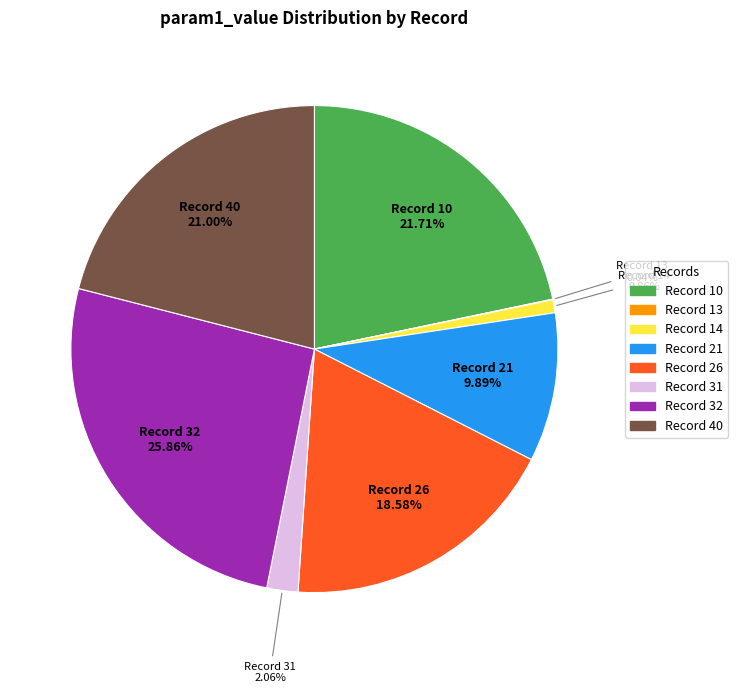

Is there a majority slice in this chart?

No